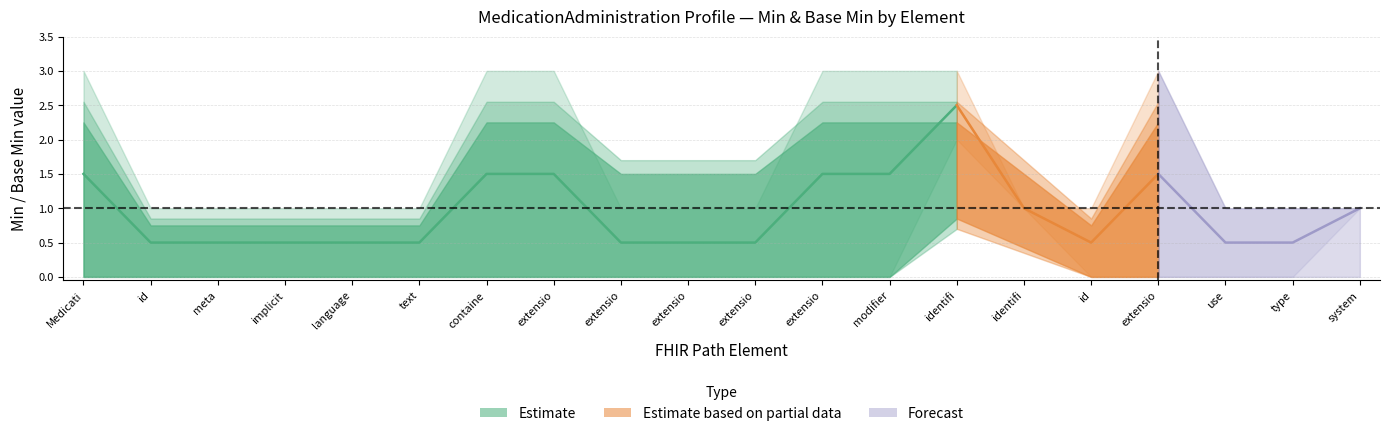

True or false: Min and Max cross at least once.

False